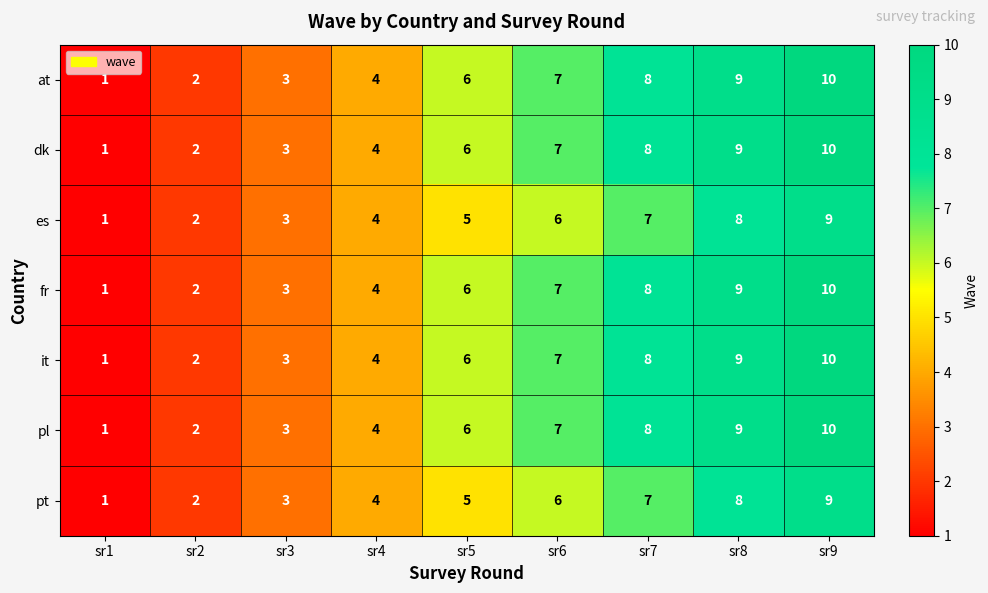

Rank the categories by fr value from highest to lowest.

sr9, sr8, sr7, sr6, sr5, sr4, sr3, sr2, sr1